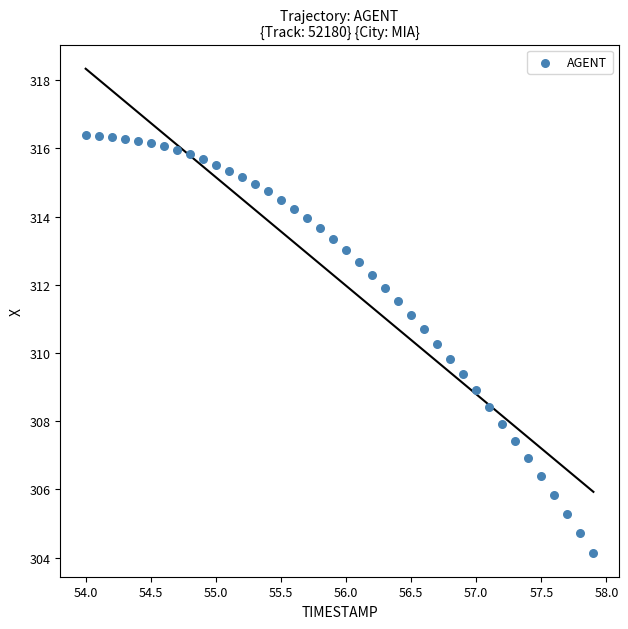

What is the range of Y values (max minus min)?

12.2